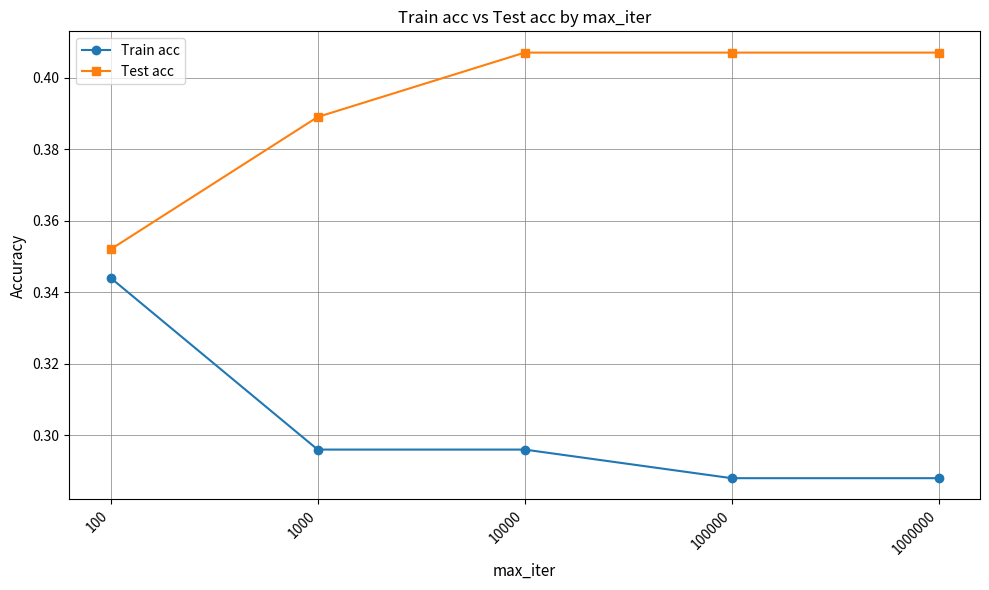

What is the difference between the highest and lowest values at 10000?

0.1